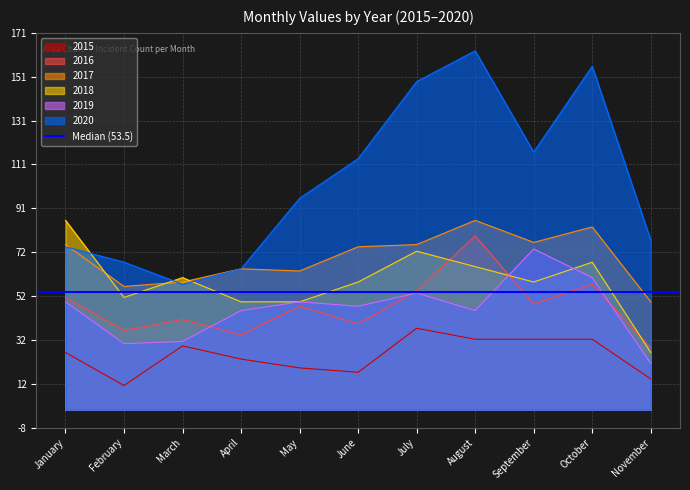

Which series has the largest total across all categories?

2020